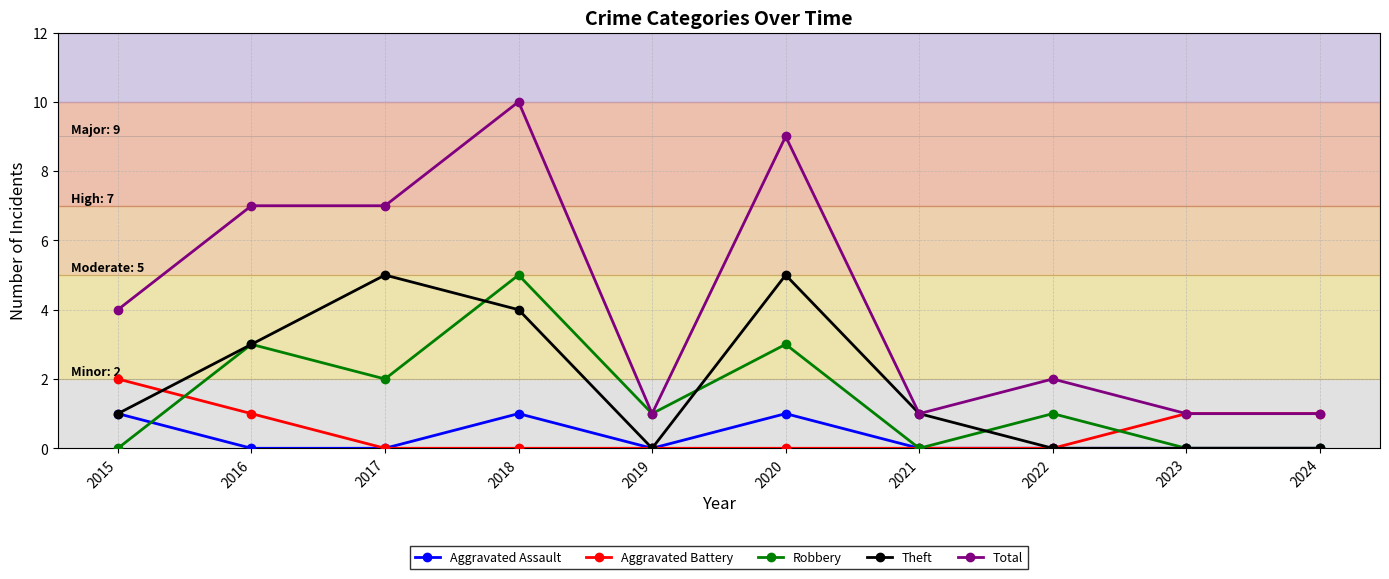

Which series has the largest total across all categories?

Total